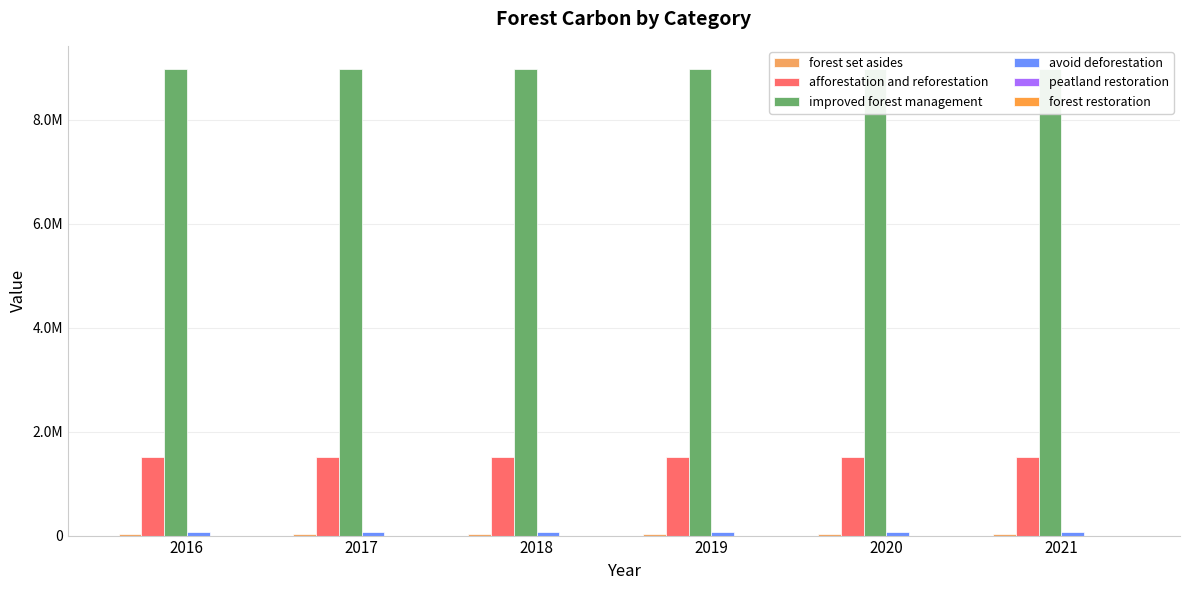

At which label does afforestation and reforestation reach its peak?

2016